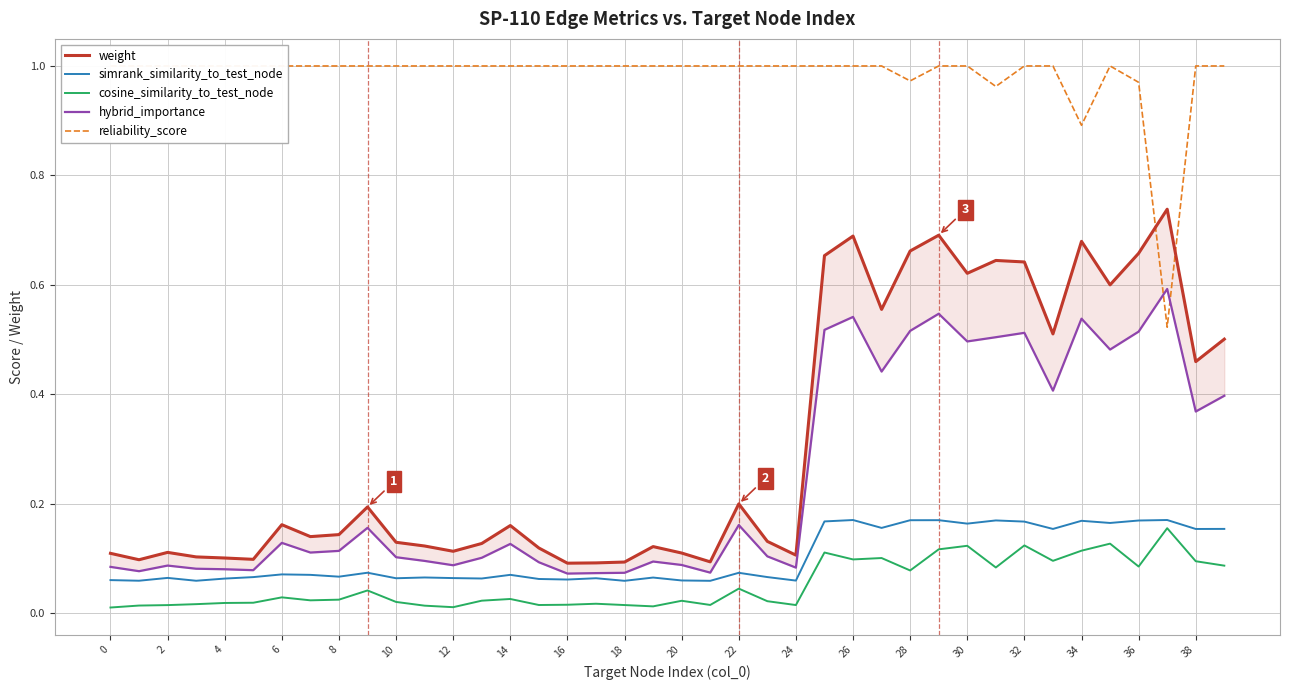

Is the value of cosine_similarity_to_test_node at 32 greater than the value of simrank_similarity_to_test_node at 36?

No